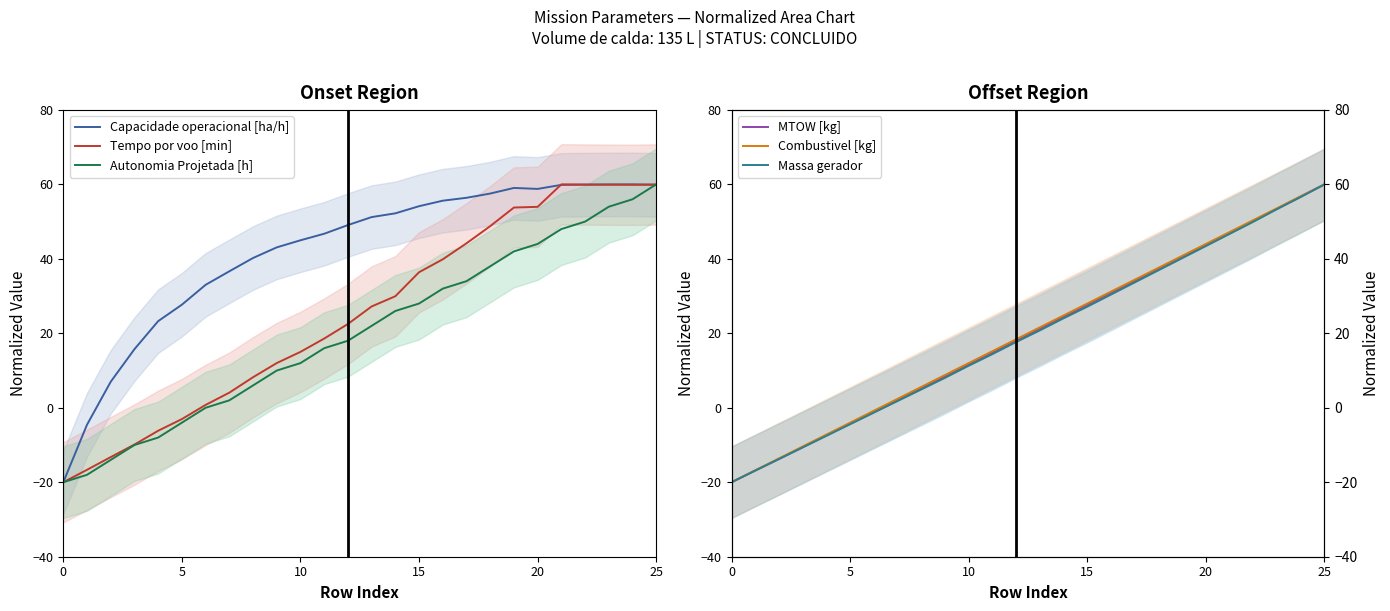

True or false: Combustivel [kg] and MTOW [kg] cross at least once.

False